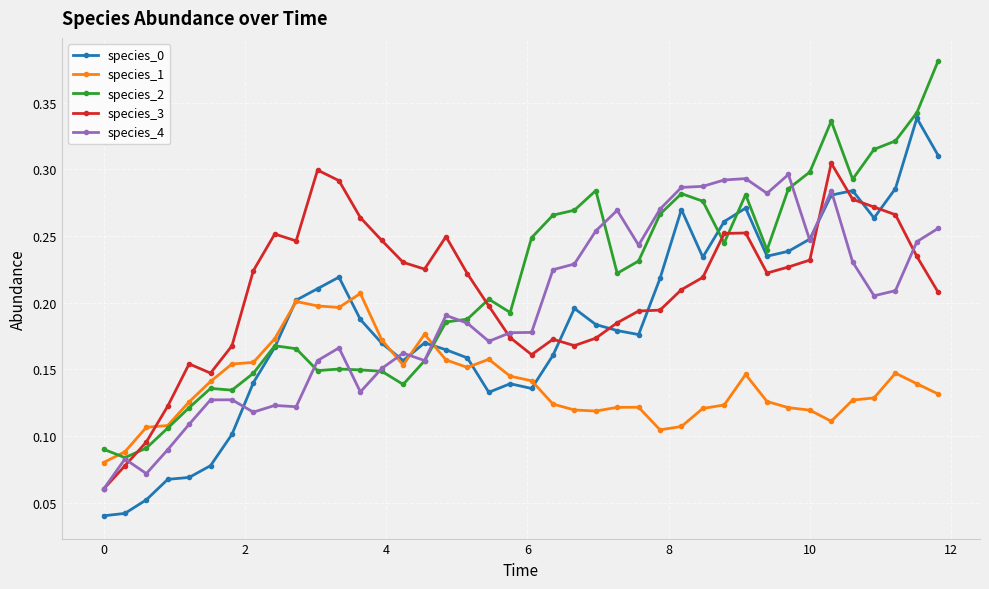

Is this an area chart (filled region under the line)?

No